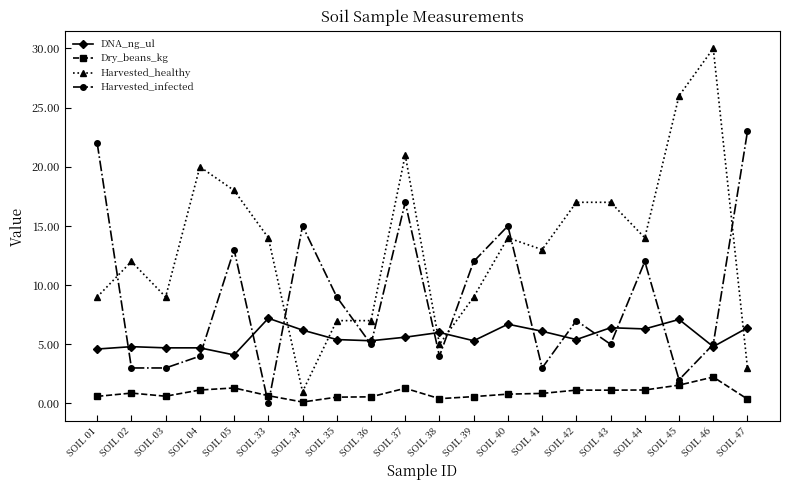

True or false: Harvested_healthy has a value of 7.7 at SOIL 02.

False